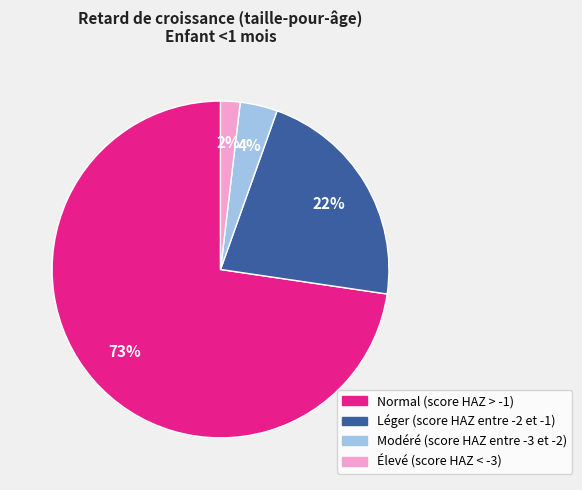

Which category has the smallest portion of the pie?

Élevé (score HAZ < -3)